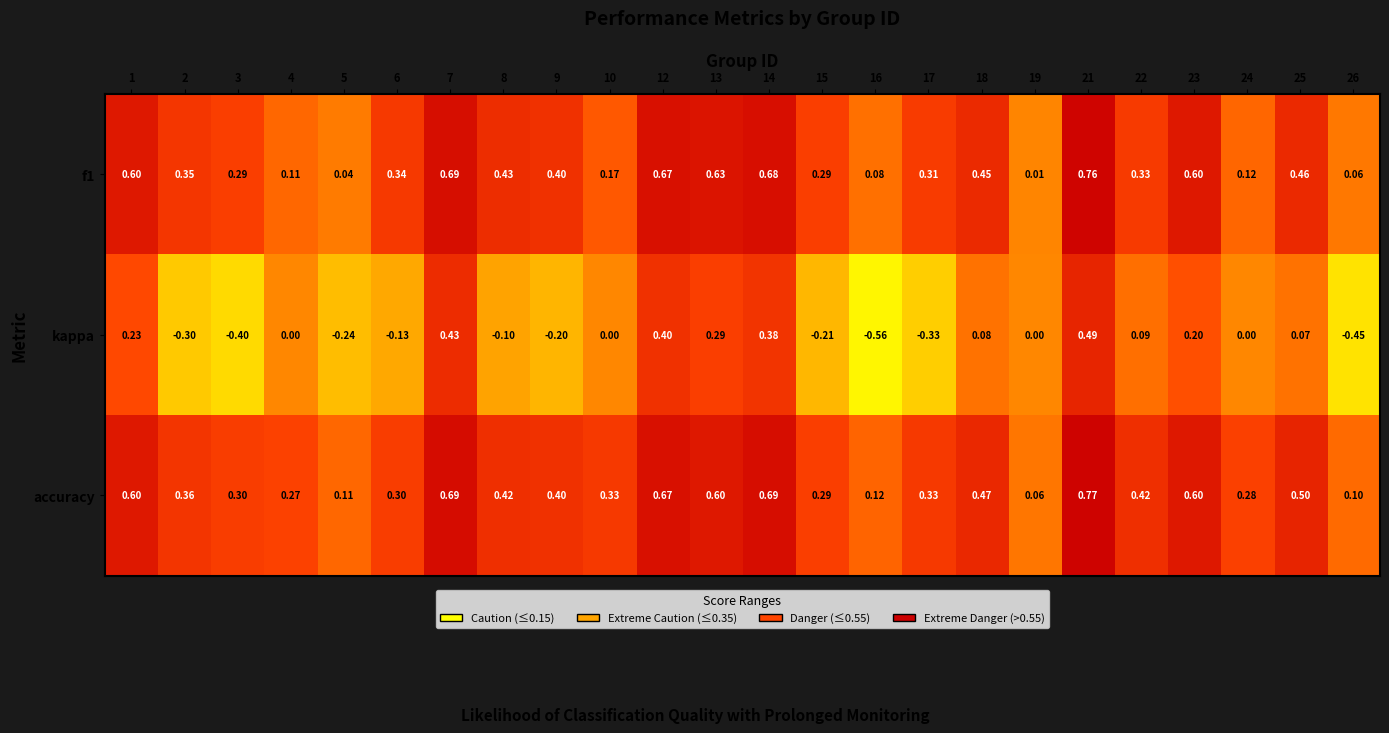

Is the value of f1 at 24 greater than the value of accuracy at 19?

Yes